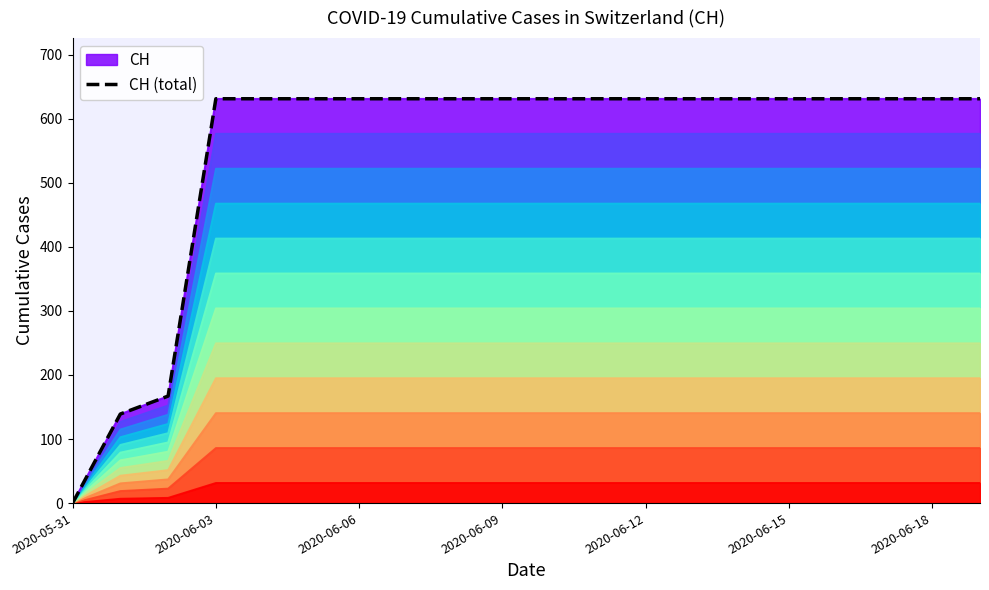

What is the difference between the maximum and second lowest values?

492